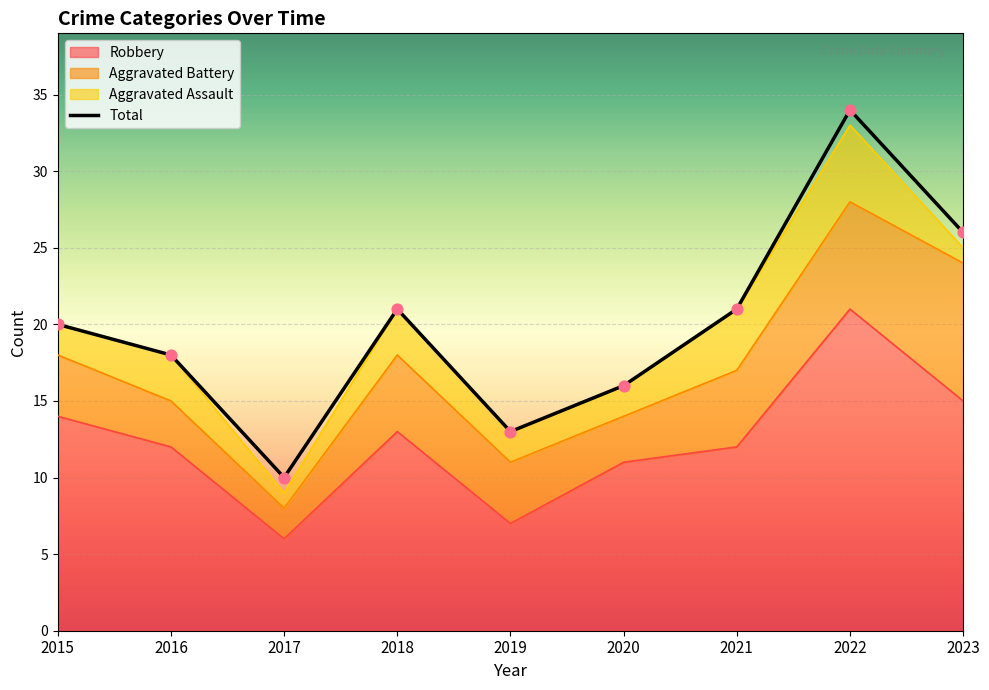

At how many categories does at least one series exceed 9?

9